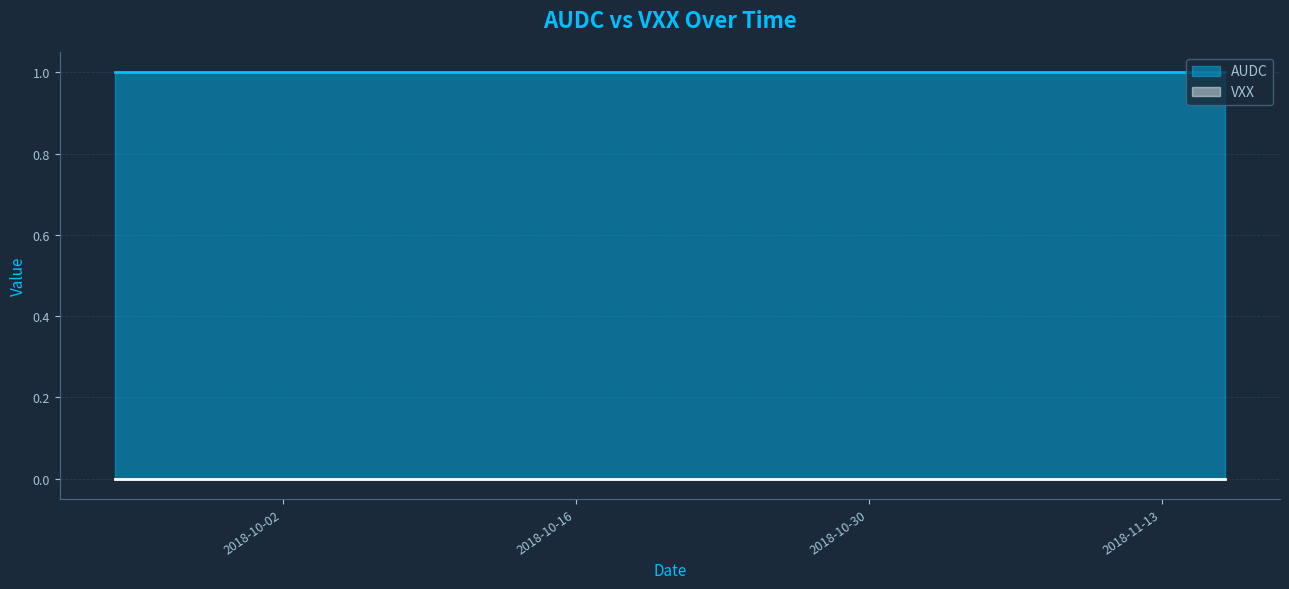

Which series changed the most between 2018-10-11 and 2018-11-13?

AUDC